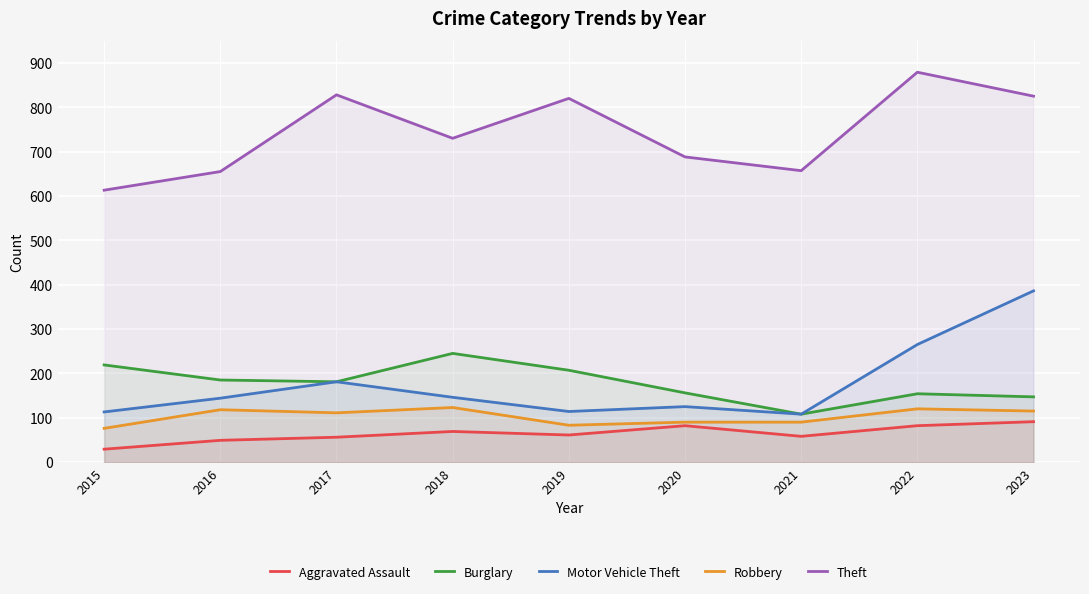

Is it true that Robbery equals 115 at 2023?

True